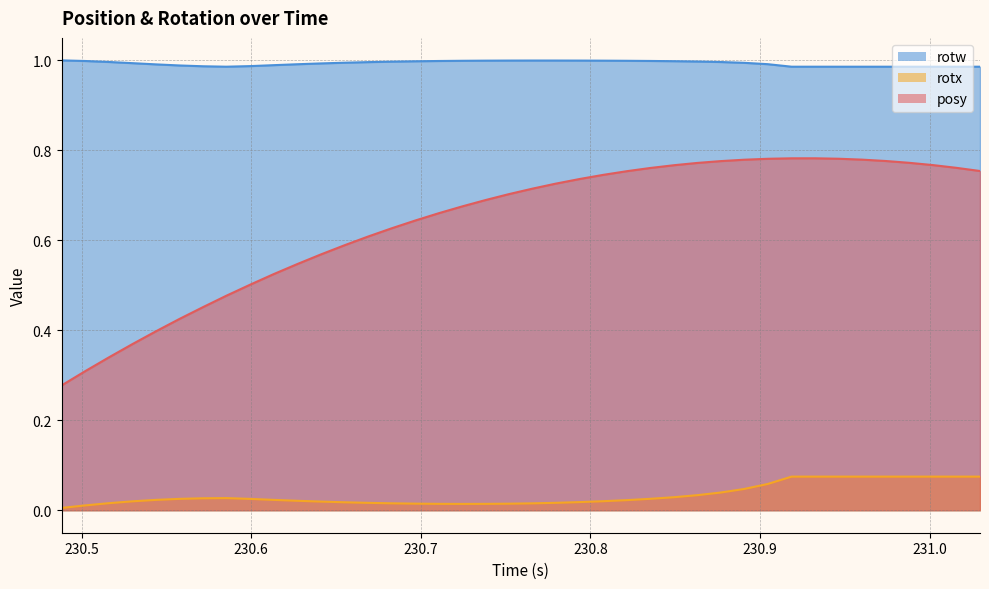

Which series has the widest spread of values?

posy